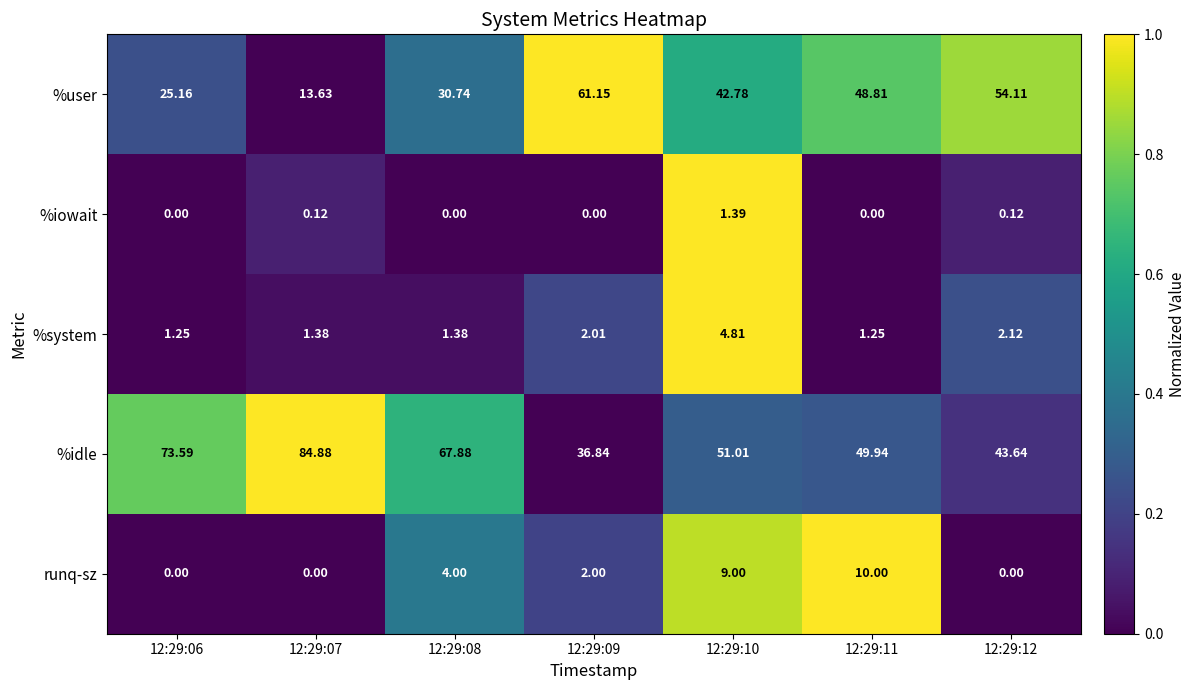

Rank the series by their maximum value, from highest to lowest.

%idle, %user, runq-sz, %system, %iowait